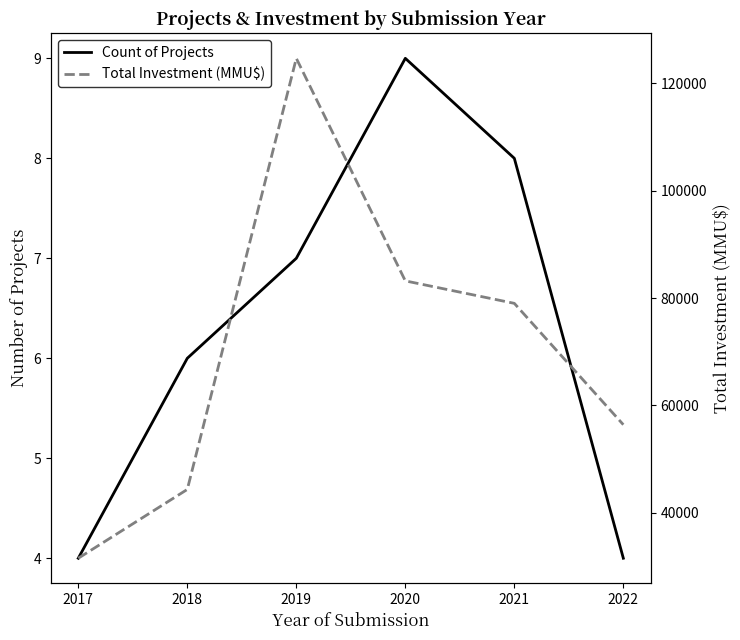

At which category is the sum across all series the highest?

2019